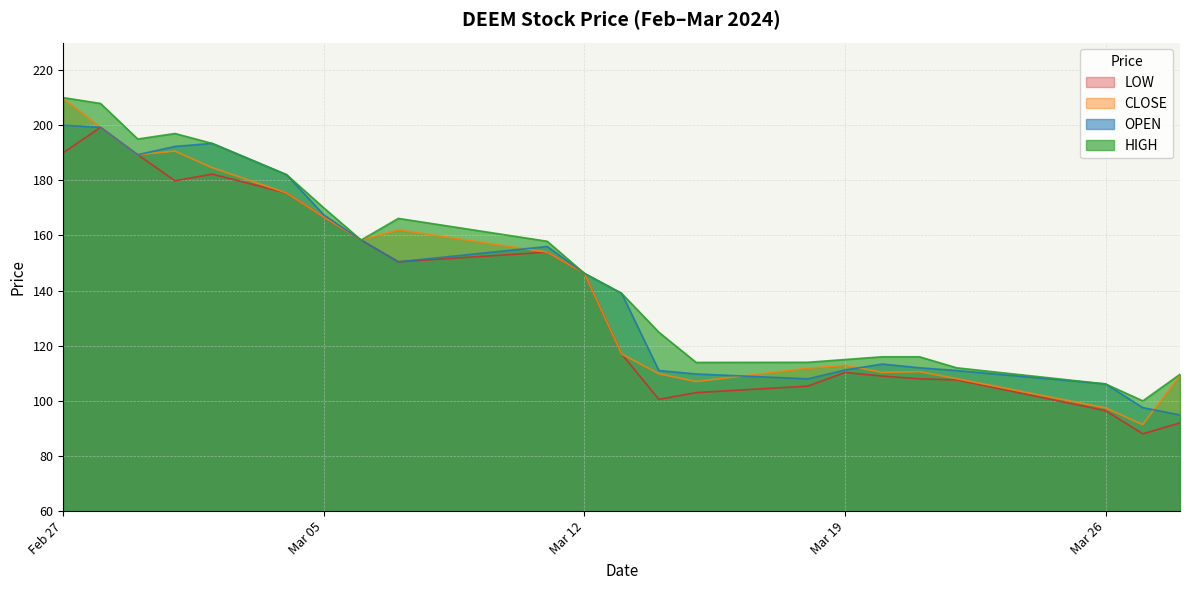

Which series has the widest spread of values?

CLOSE